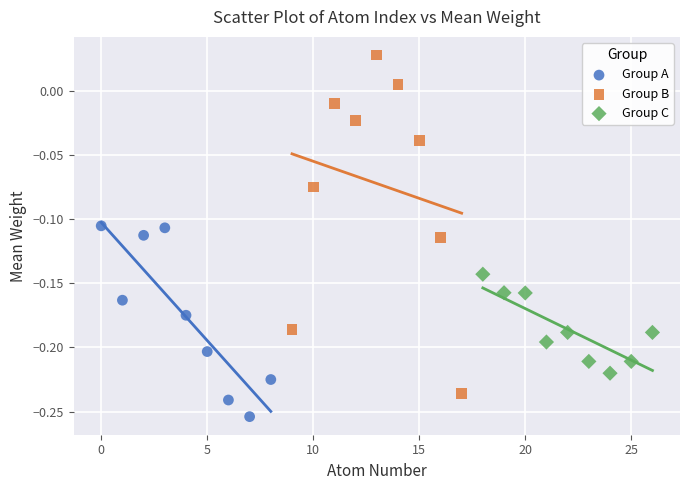

Which series has the widest spread of Y values?

Group B